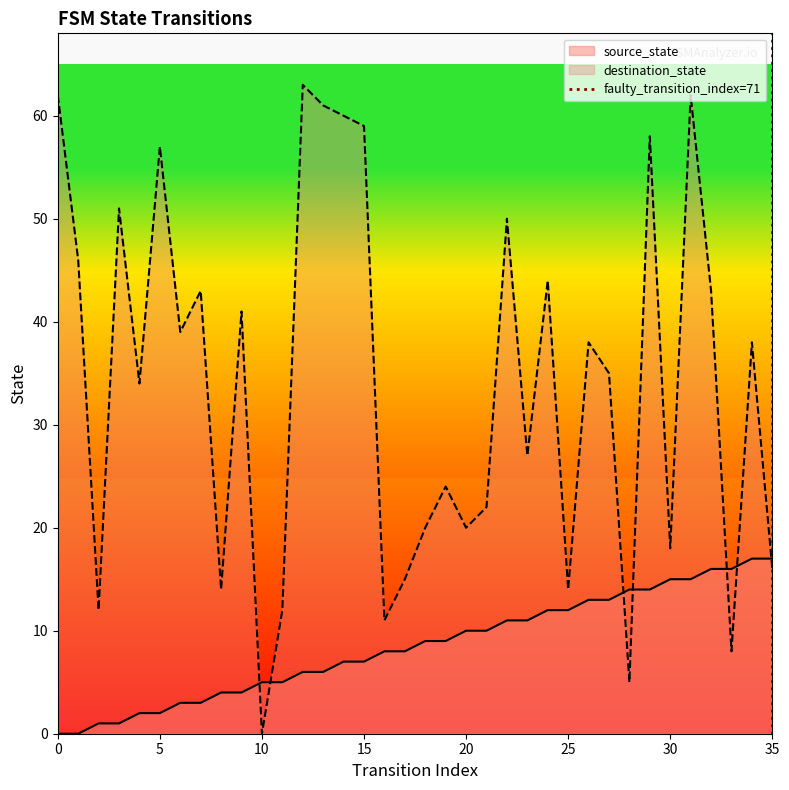

True or false: destination_state has a value of 62 at 0.

True